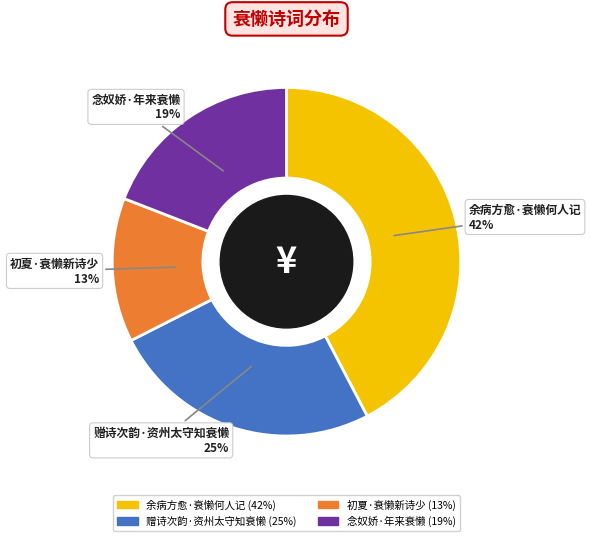

Which slice is the smallest?

初夏·衰懒新诗少